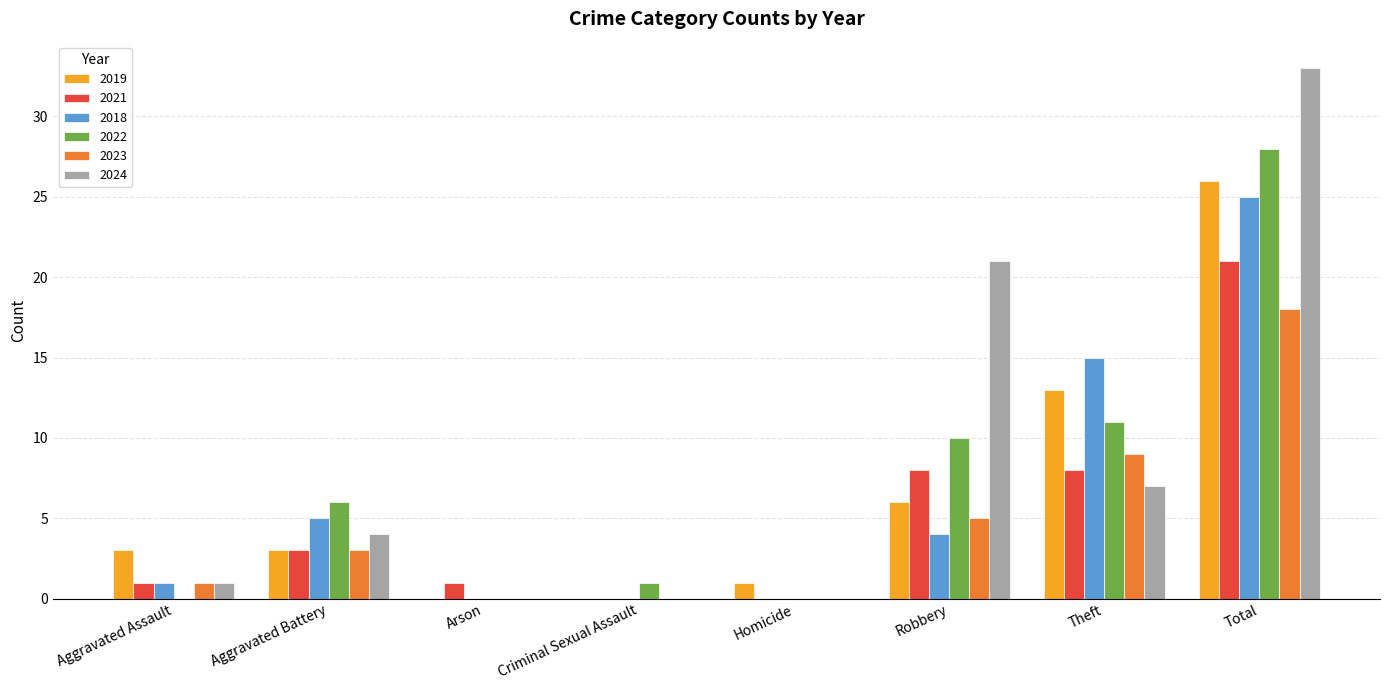

The value of 2018 at Aggravated Battery is 3. True or false?

False